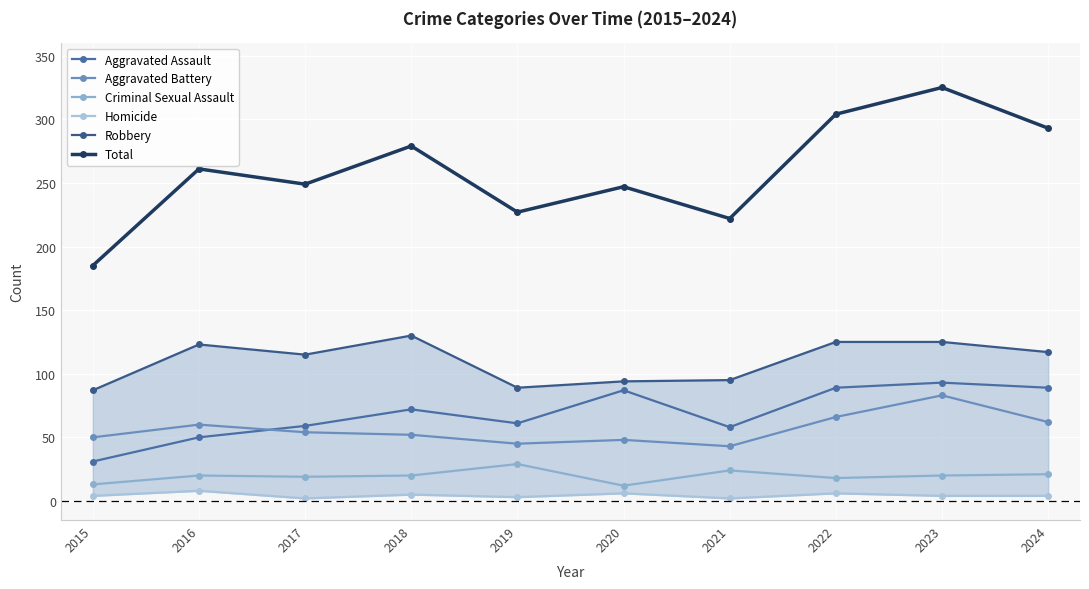

What is the approximate value of Total at 2023?

325